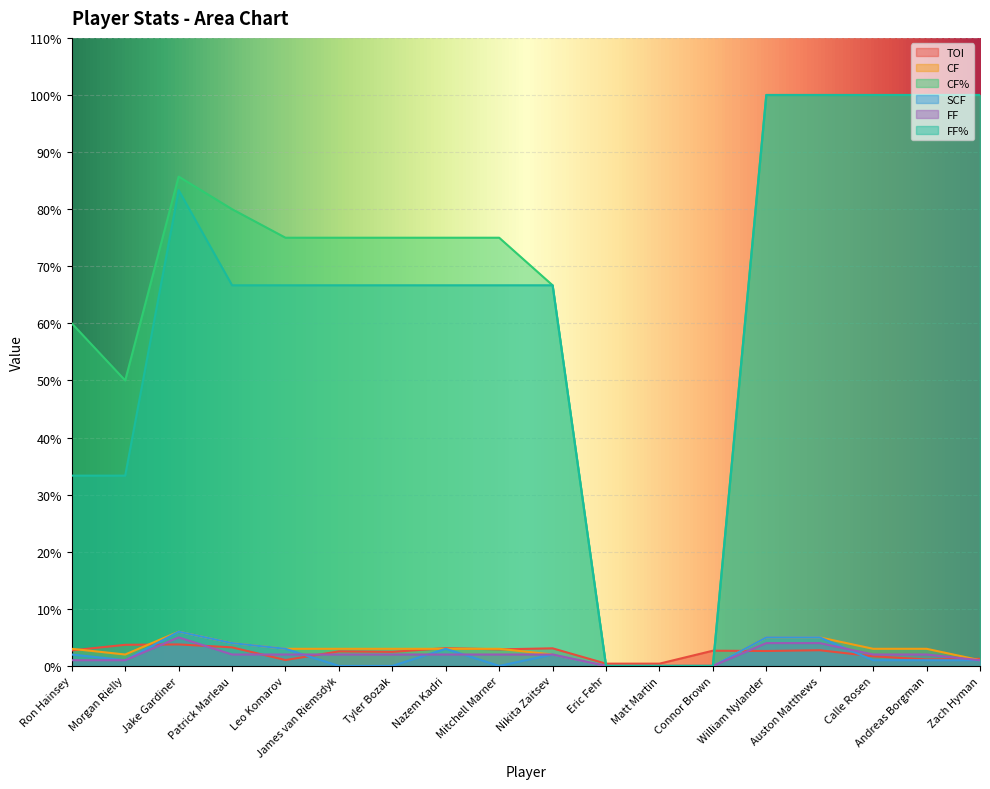

True or false: CF% has more than 2 interior local peaks.

False